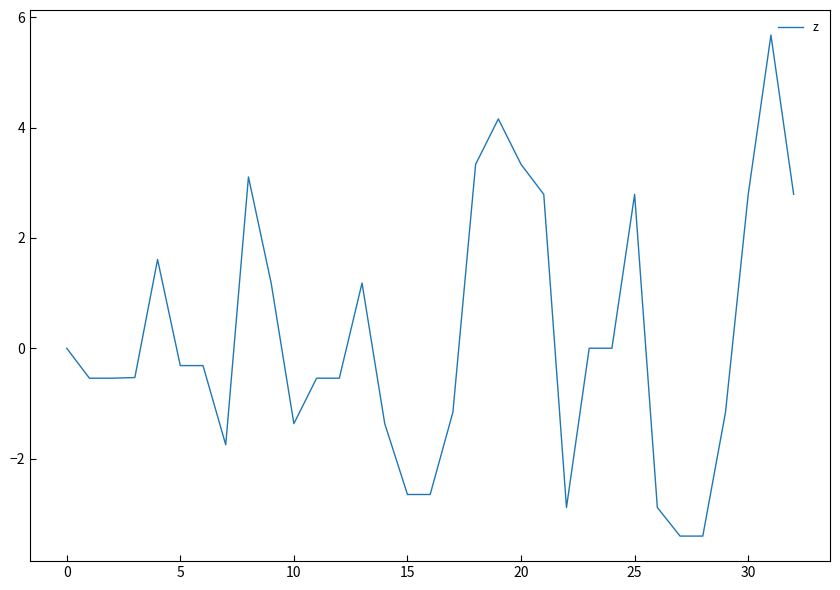

What is the maximum value shown in the chart?

5.7